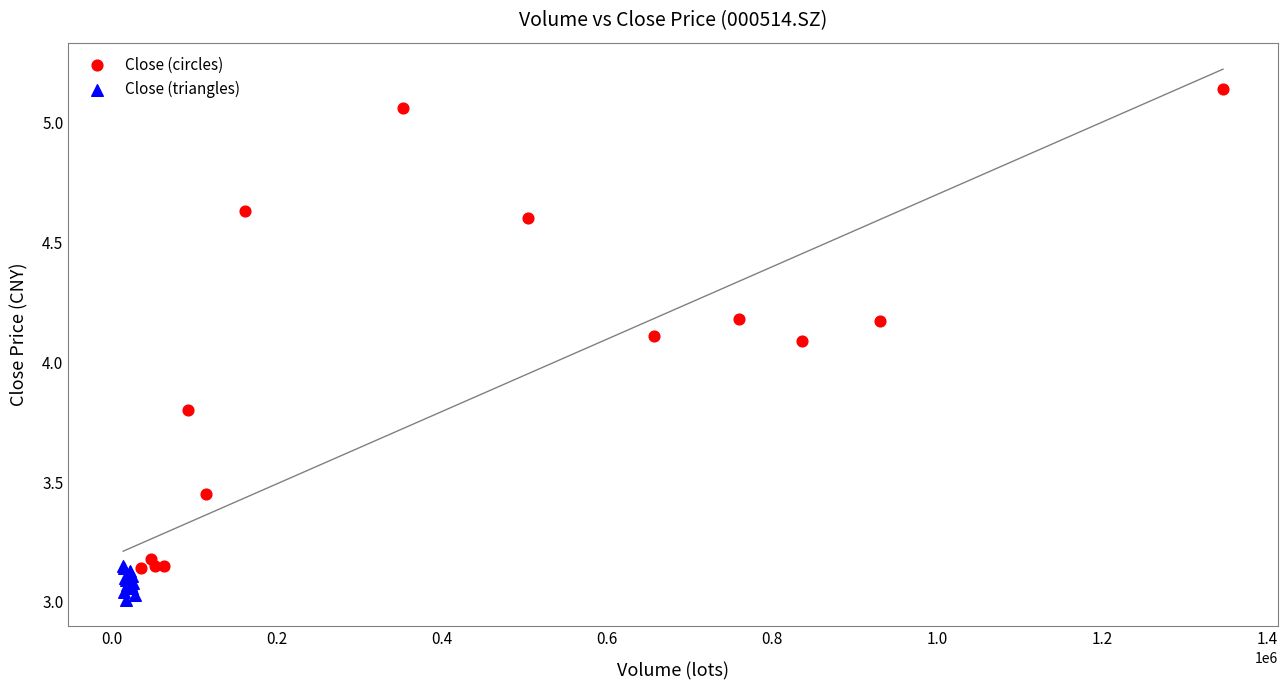

Which series contains the highest Y value?

Close (circles)